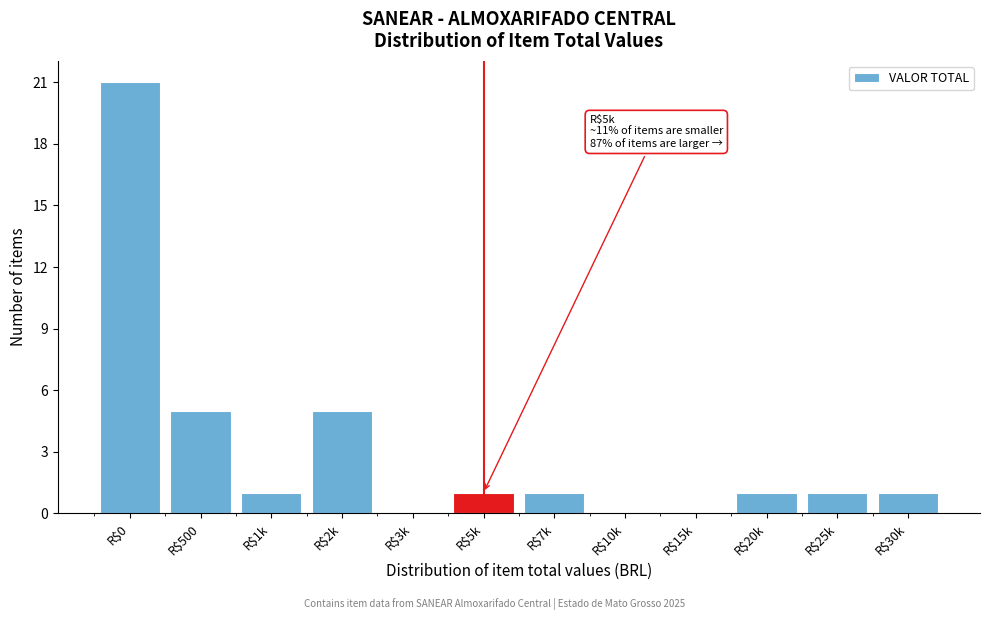

What is the greatest value displayed?

21